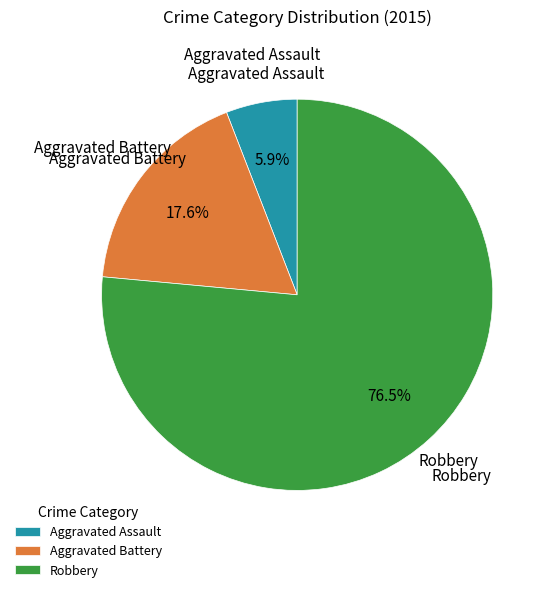

Does Aggravated Battery account for over 50% of the chart?

No